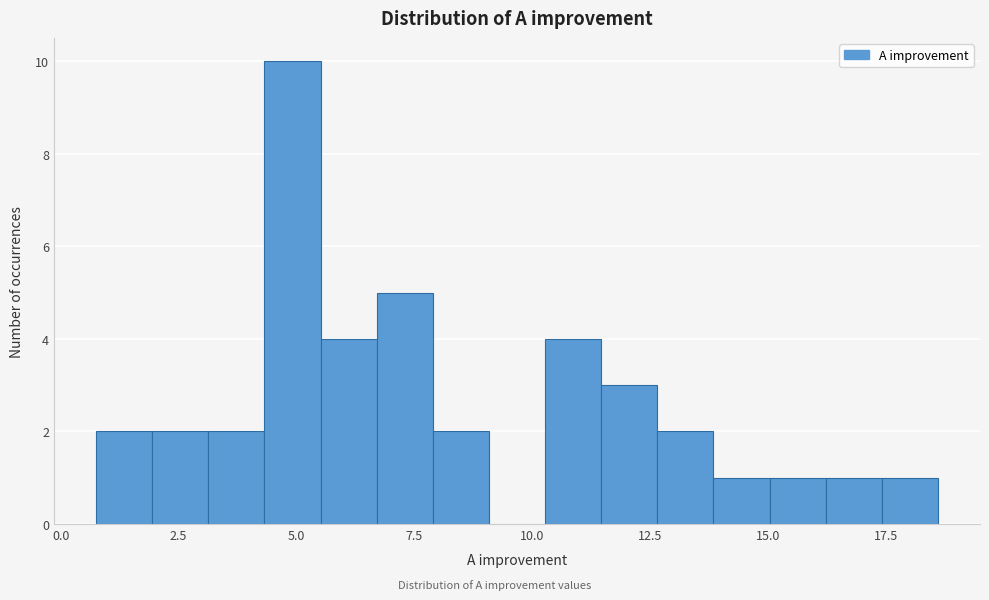

Read against the x-axis, roughly where is the centre of the tallest bar?

5.0